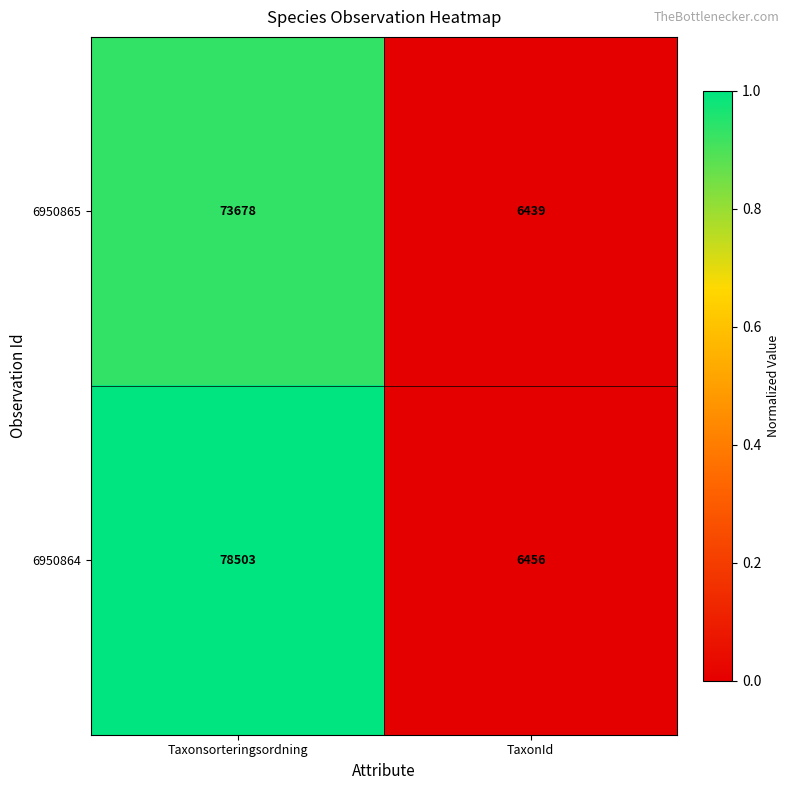

What is the minimum value for 6950864?

6456